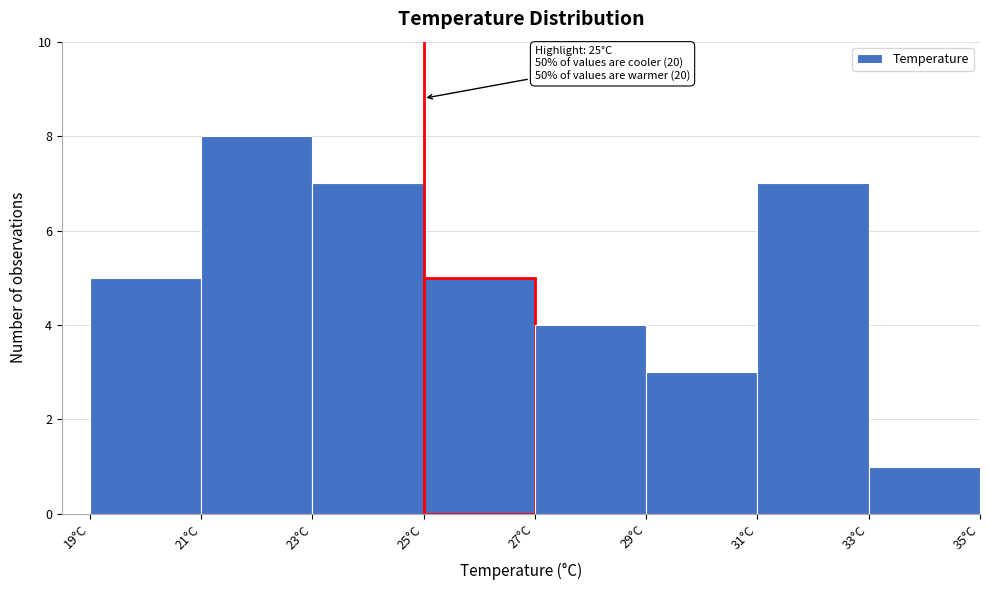

Which range on the x-axis has the tallest bar?

21 to 23